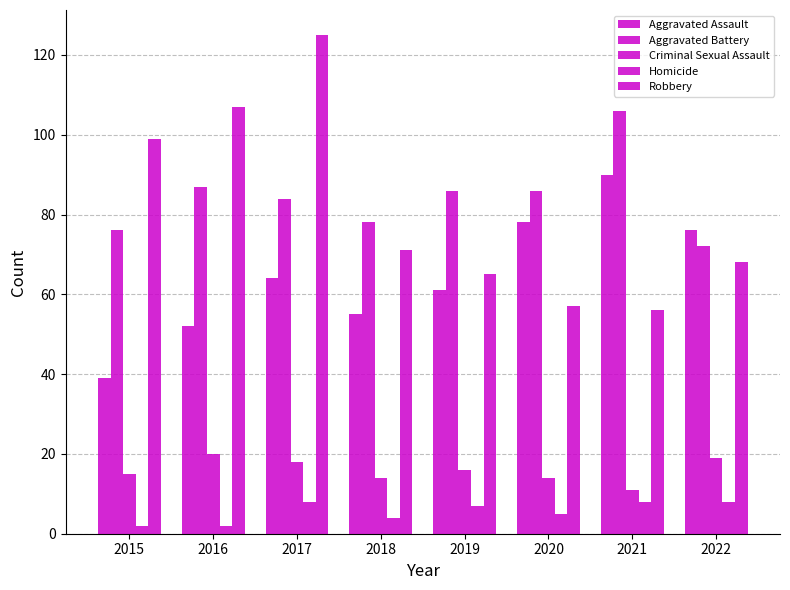

Count the number of categories in the chart.

8